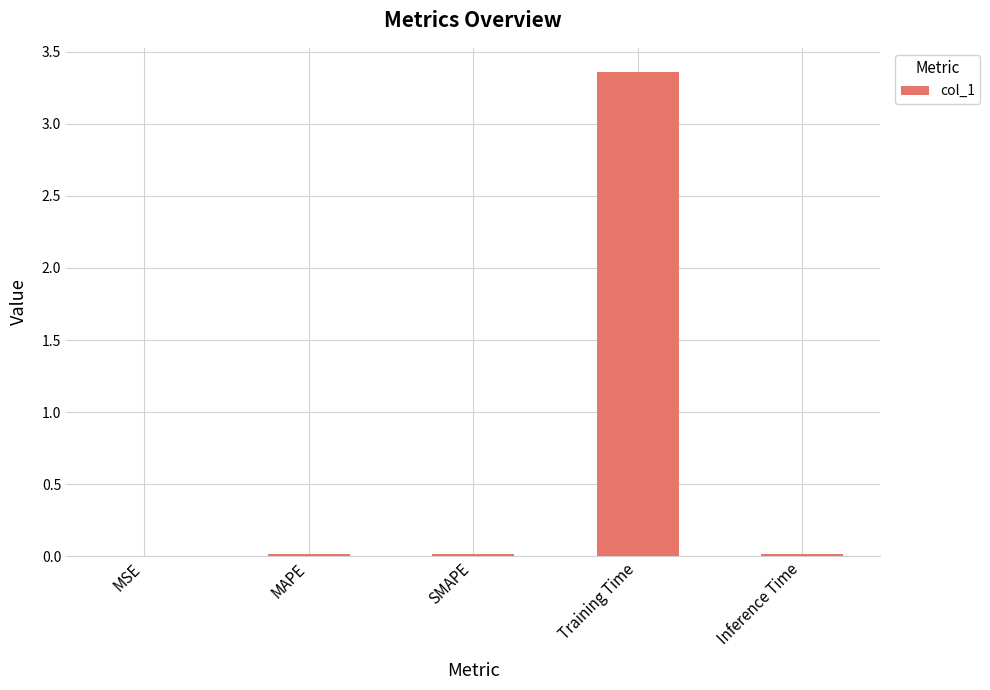

The value at MSE is 0.0. True or false?

True